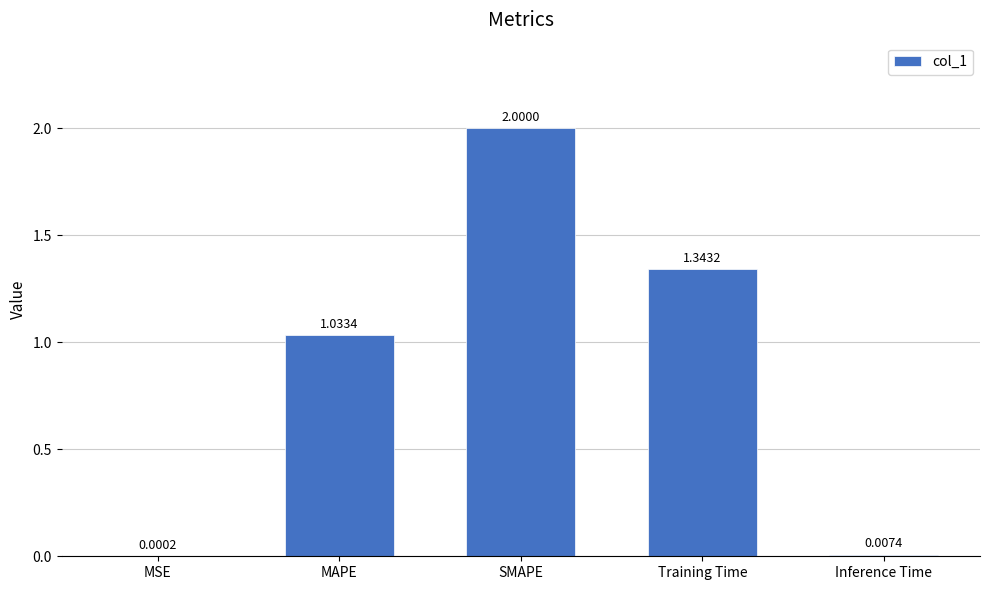

How many data points does each series have?

5